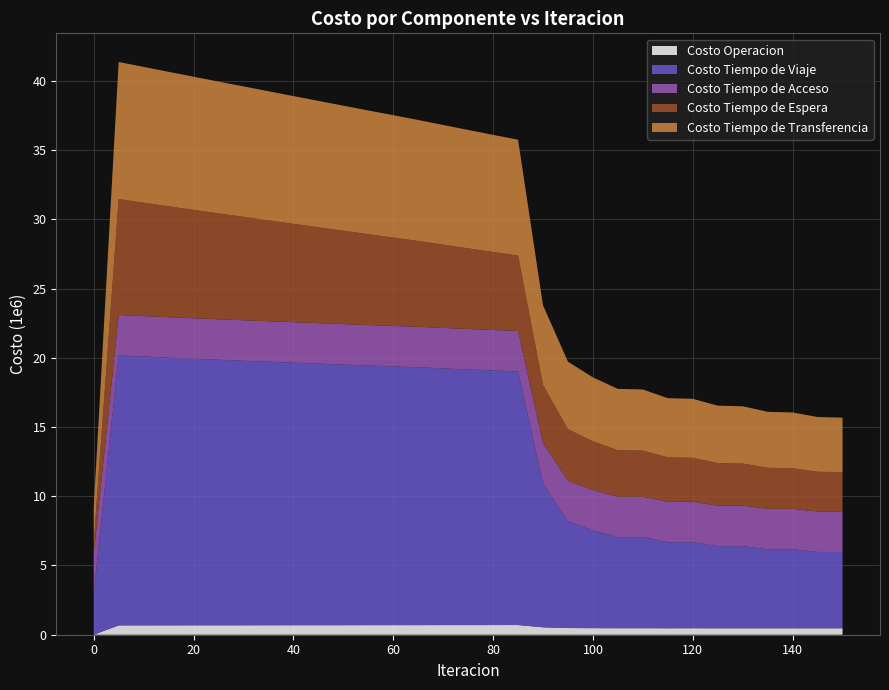

Reading right to left, what are all the values shown in this chart?

Costo Operacion: 466634.9	465311.0	466809.4	465455.2	467394.5	466004.2	468609.4	467174.6	470870.4	469376.7	474661.0	483232.3	535104.4	699168.9	697819.6	696456.5	695083.8	693704.7	692132.6	690560.1	688986.7	687412.2	685836.4	684258.8	682679.3	681097.5	679513.0	677925.3	676333.9	674737.9	0.0
Costo Tiempo de Viaje: 5508189.0	5510565.5	5698911.3	5700649.3	5929242.5	5930078.9	6212624.7	6212142.3	6573949.9	6571504.6	7049192.9	7712321.2	10386357.1	18312807.7	18382887.0	18457777.7	18535786.1	18615777.6	18682474.1	18749493.9	18817623.3	18887661.4	18958744.7	19030111.3	19101996.0	19175111.9	19250487.2	19328096.5	19407504.7	19489290.2	2942379.1
Costo Tiempo de Acceso: 2922675.2	2922675.2	2922675.2	2922675.2	2922675.2	2922675.2	2922675.2	2922675.2	2922675.2	2922675.2	2922675.2	2922675.2	2922675.2	2922675.2	2922675.2	2922675.2	2922675.2	2922675.2	2922675.2	2922675.2	2922675.2	2922675.2	2922675.2	2922675.2	2922675.2	2922675.2	2922675.2	2922675.2	2922675.2	2922675.2	2922675.2
Costo Tiempo de Espera: 2838118.0	2869536.6	2932184.4	2963939.5	3041342.3	3073395.1	3169886.5	3202292.1	3323885.0	3356465.5	3516346.5	3720042.8	4183978.8	5444704.2	5634359.3	5823154.1	6011369.7	6199223.1	6379710.4	6560172.1	6740626.4	6921091.0	7101584.4	7282126.0	7462737.6	7643444.2	7824276.2	8005270.9	8186476.6	8367957.6	836795.8
Costo Tiempo de Transferencia: 3938307.4	3952858.7	4028530.2	4042901.9	4135349.6	4149415.4	4261945.3	4275408.4	4418665.8	4431394.7	4620134.2	4874657.2	5760517.7	8363639.0	8456207.0	8549742.5	8643930.1	8738526.0	8836337.3	8934232.9	9032153.4	9130040.2	9227833.8	9325470.2	9422878.3	9519976.2	9616665.3	9712823.5	9808293.9	9902867.8	2446637.7